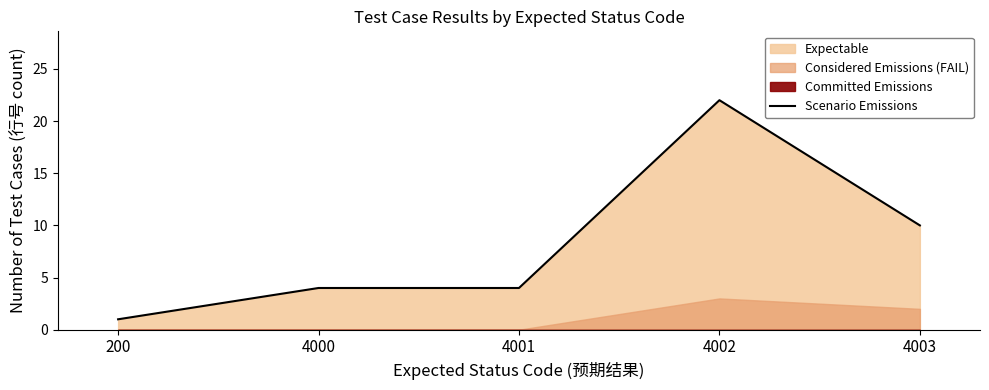

Does the chart display data point markers on the line(s)?

No